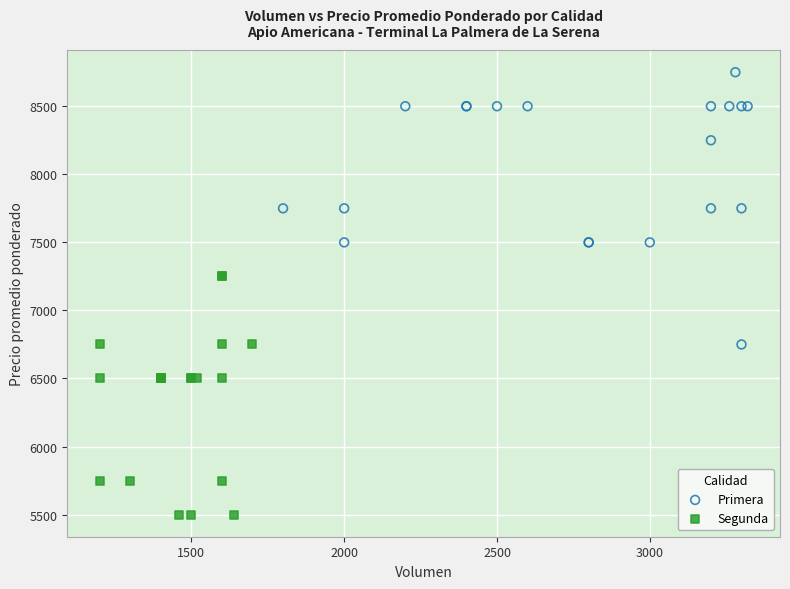

What are all the series names shown in the legend?

Primera, Segunda